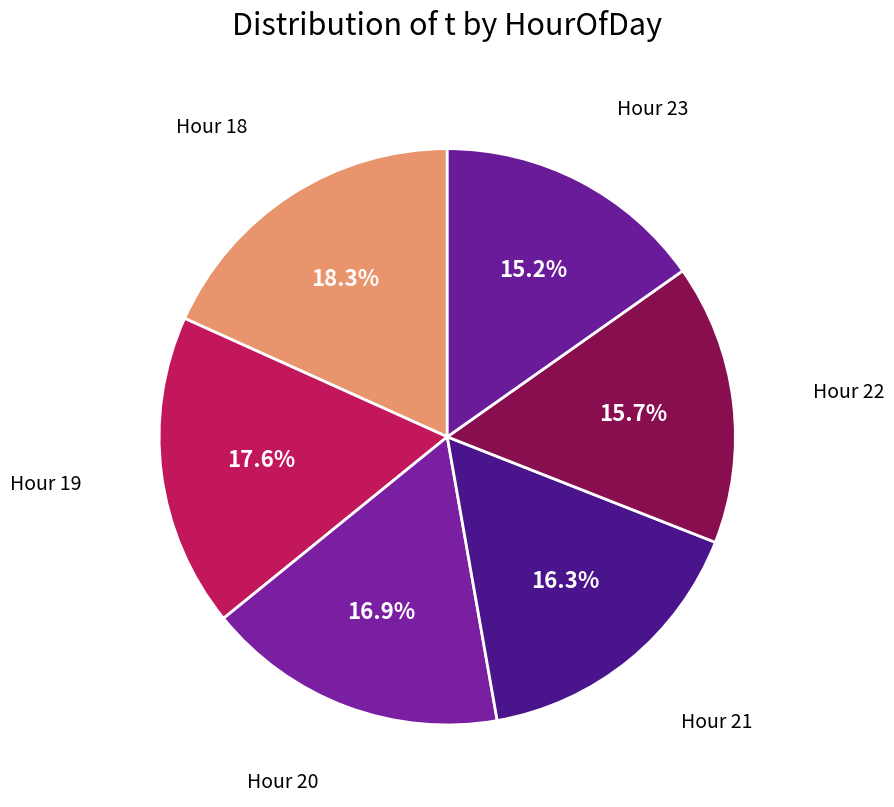

How many segments does this pie chart have?

6